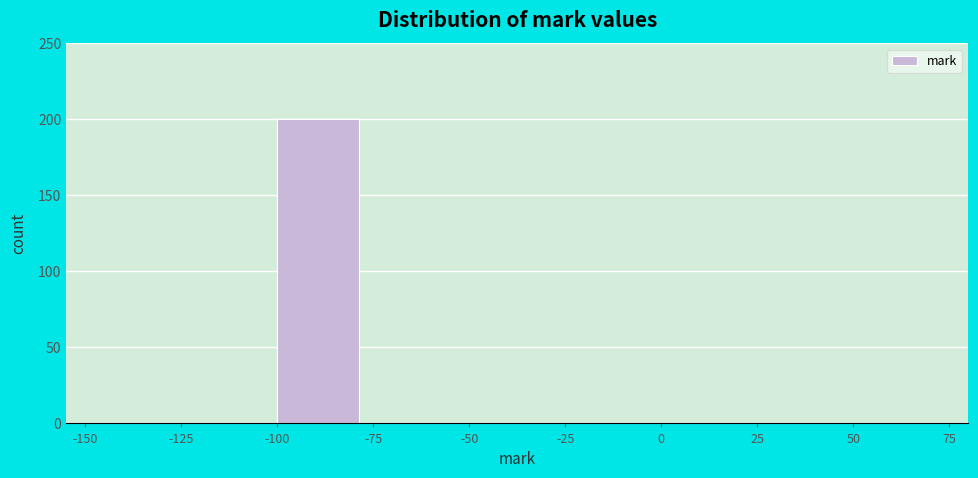

How tall is the bar that spans -100 to -75 on the x-axis? The values are not printed on the chart, so give them approximately, as read against the axis.

200